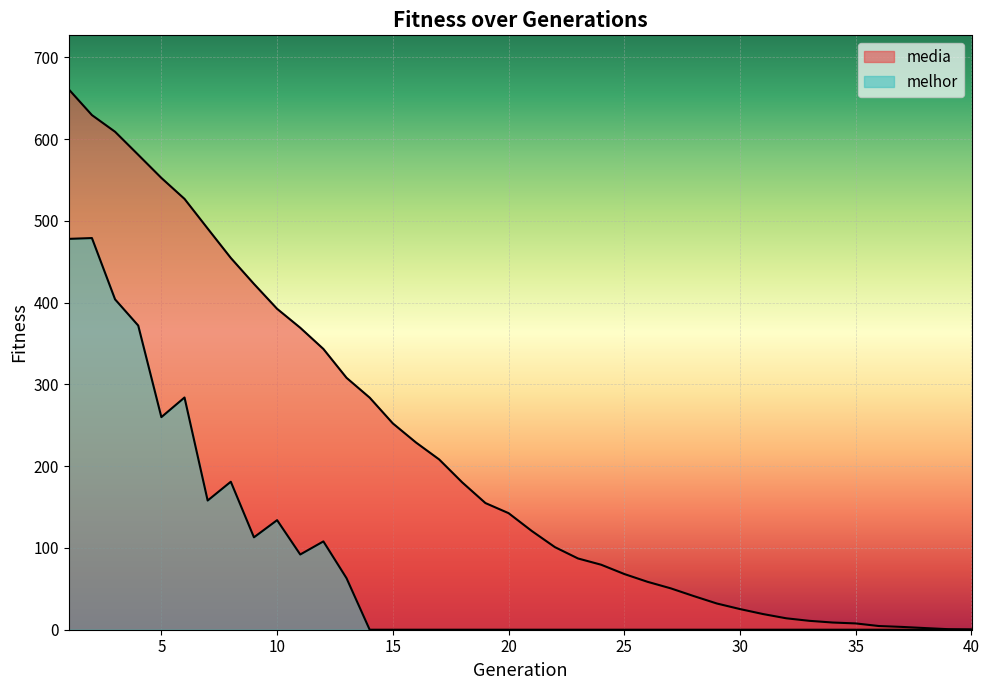

The media series shows 58.6 at 26. True or false?

True